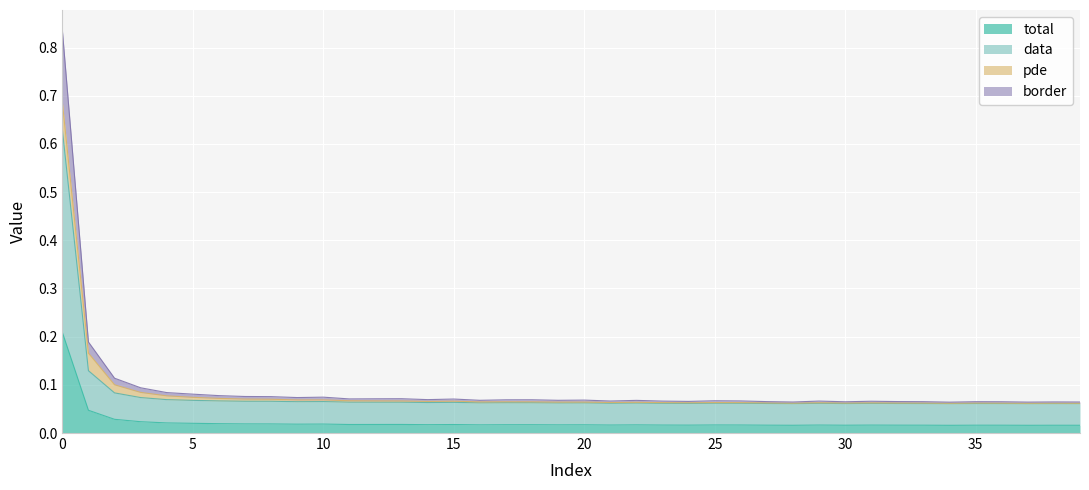

How many data points does each series have?

40